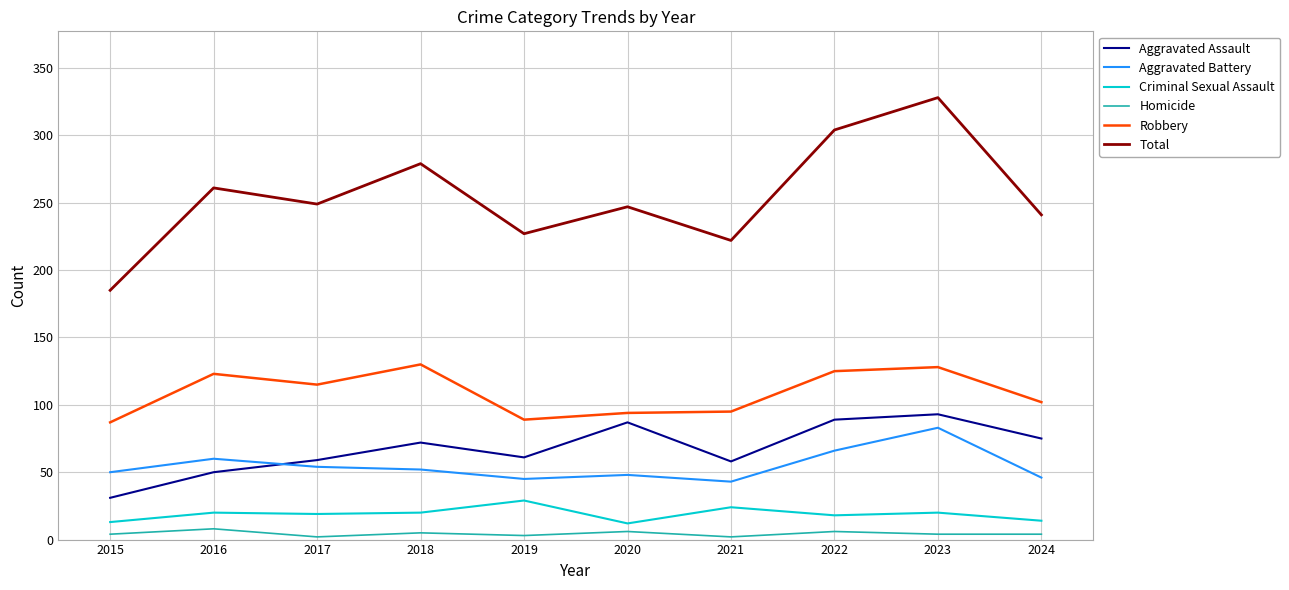

What is the approximate value of Aggravated Battery at 2016?

60